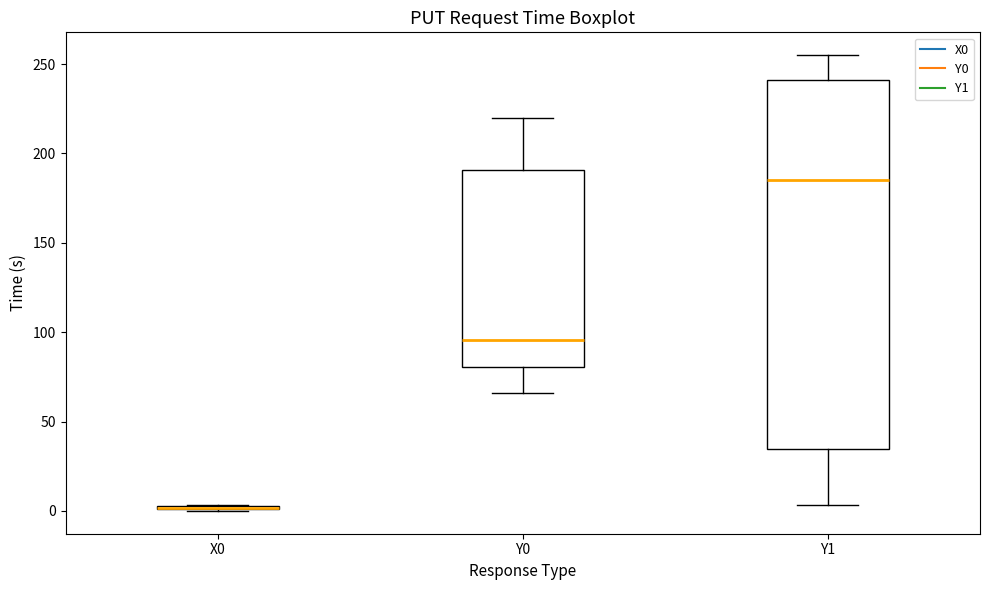

Comparing the boxes themselves (not the whiskers), which one is the tallest?

Y1